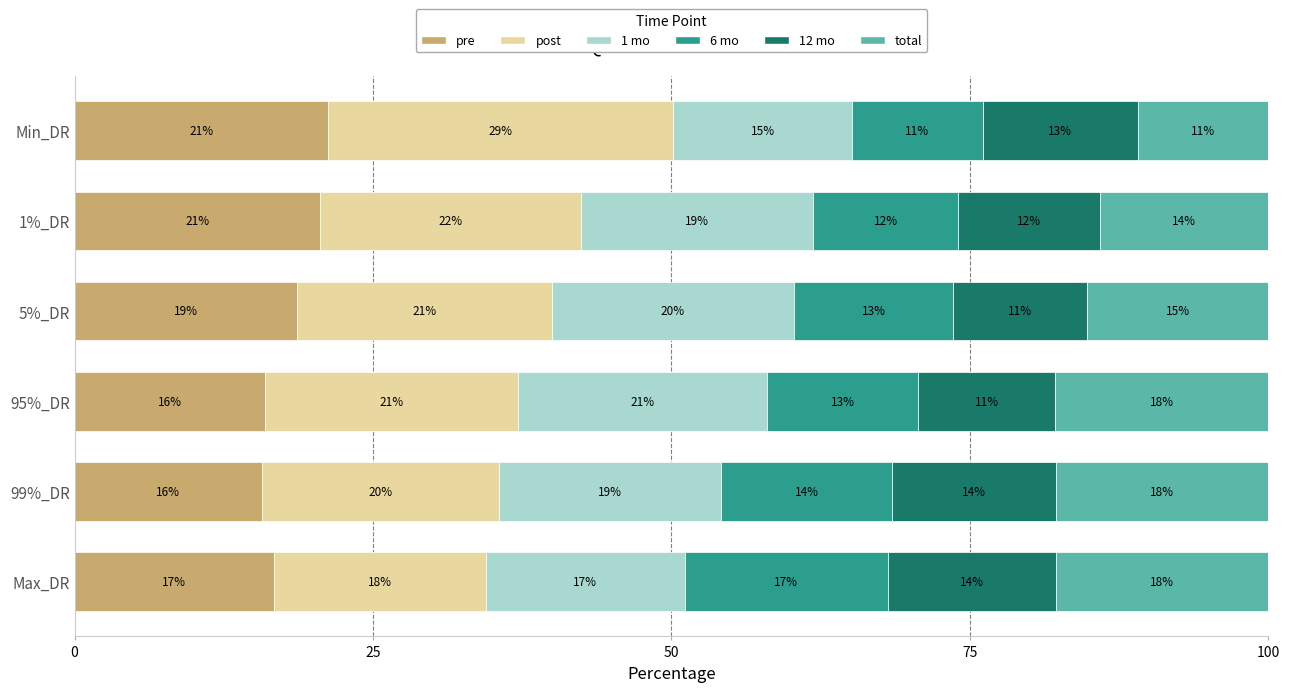

What is the total value across all series at 95%_DR?

100.0